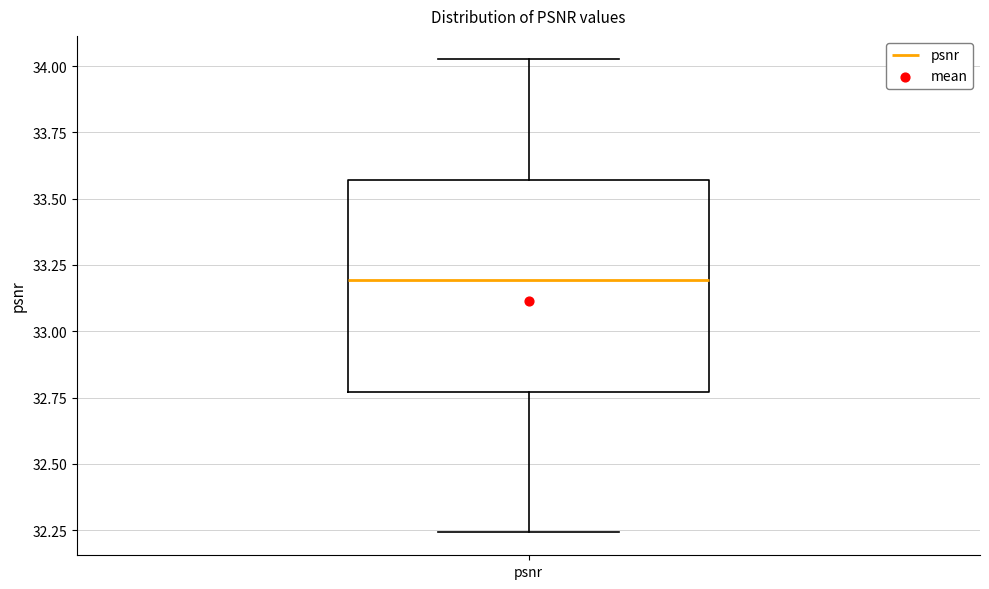

Read this box plot against the y-axis: the position of the median line, the range covered by the box, and the ends of both whiskers. The values are not printed on the chart, so give them approximately, as read against the axis.

median 33.20, box 32.75 to 33.55, whiskers 32.25 to 34.00